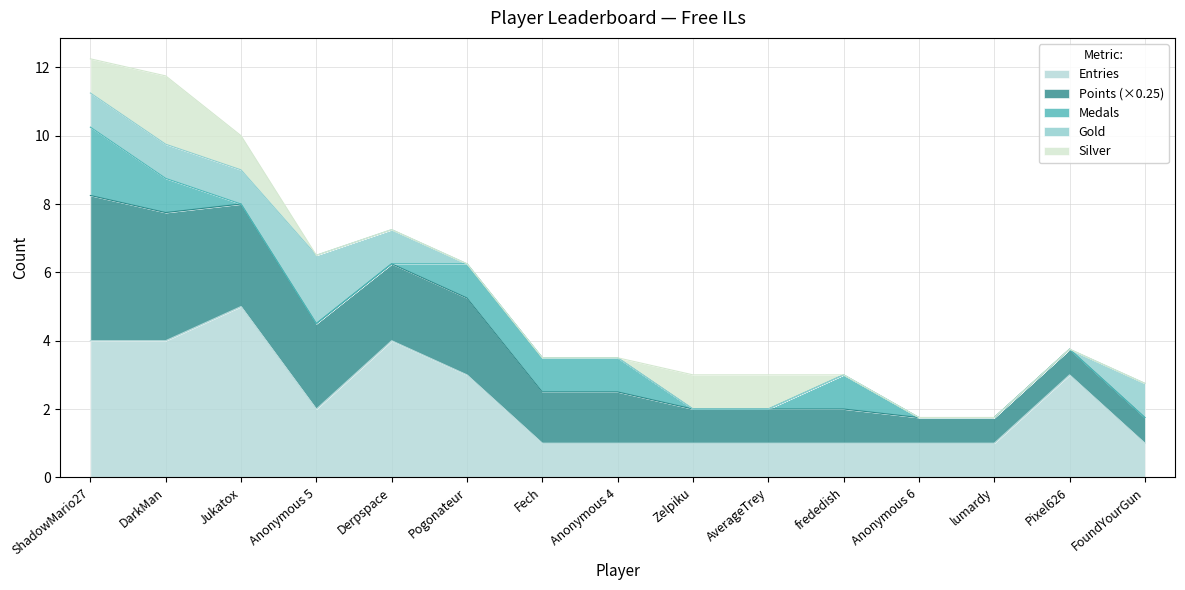

True or false: Medals and Points cross at least once.

False